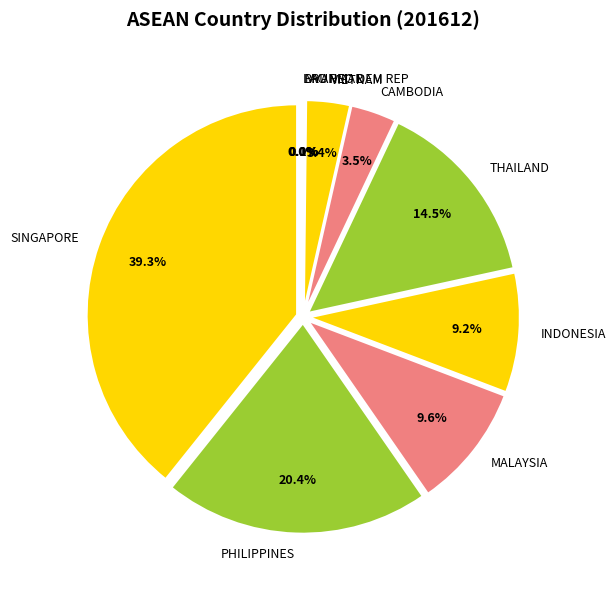

What percentage do VIETNAM and SINGAPORE together represent?

42.6%